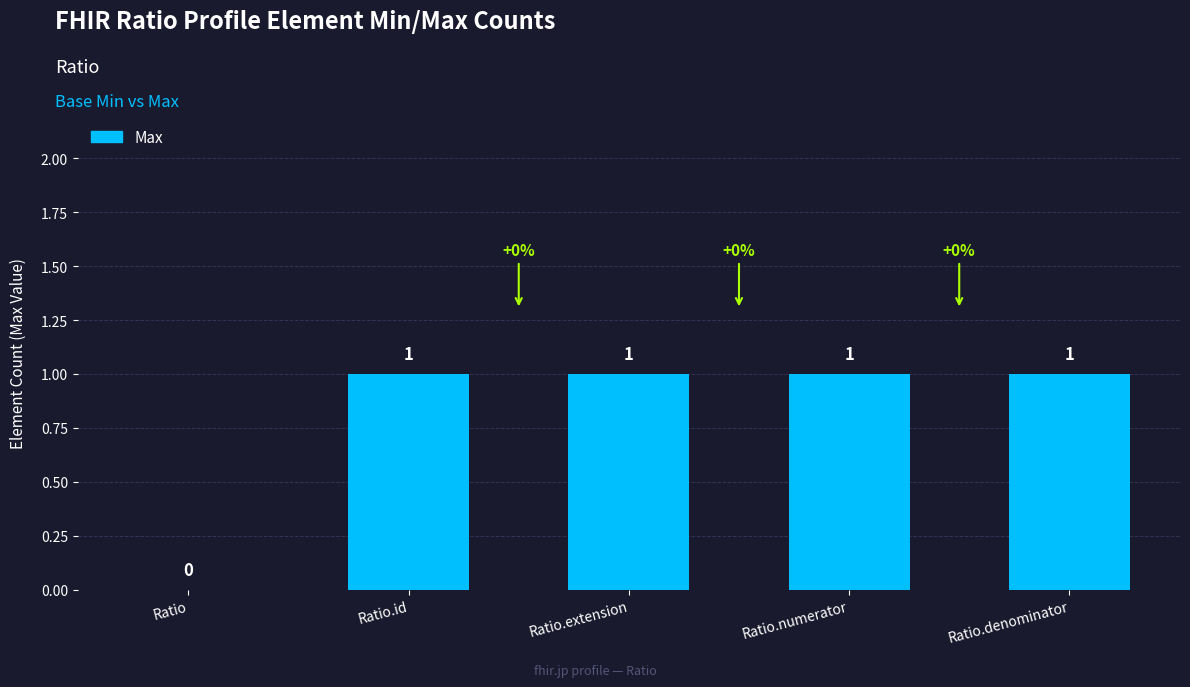

Is it true that the value at Ratio is 0?

True